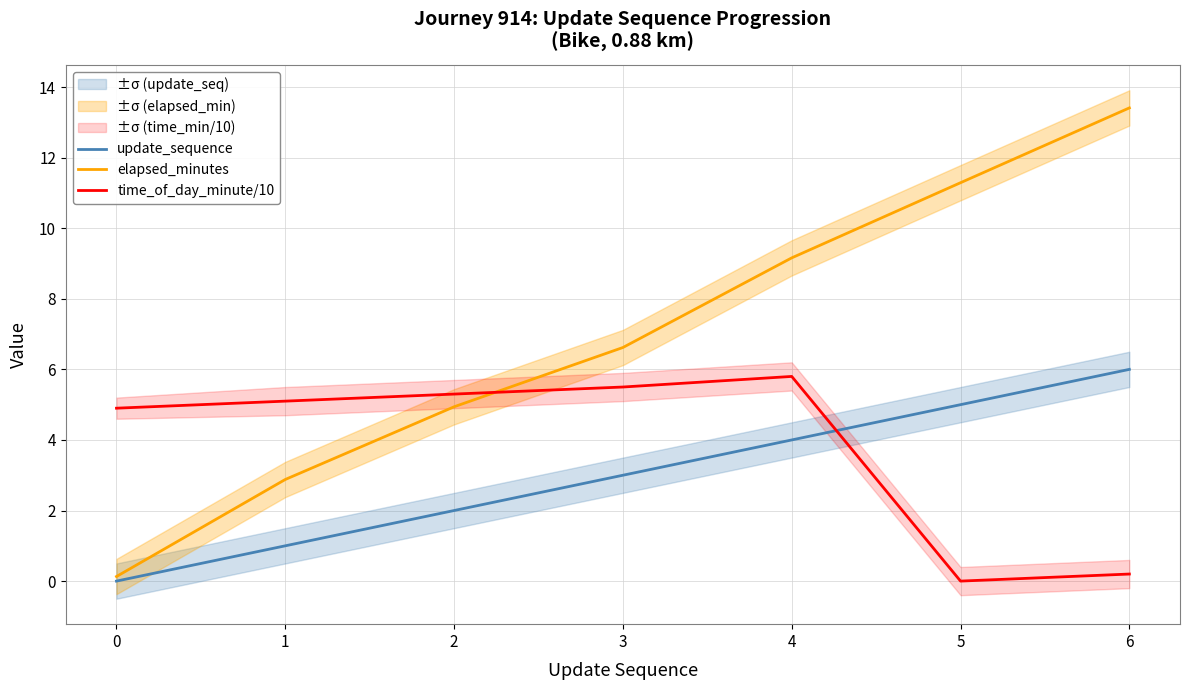

Which category has the highest value in the time_of_day_minute/10 series?

4